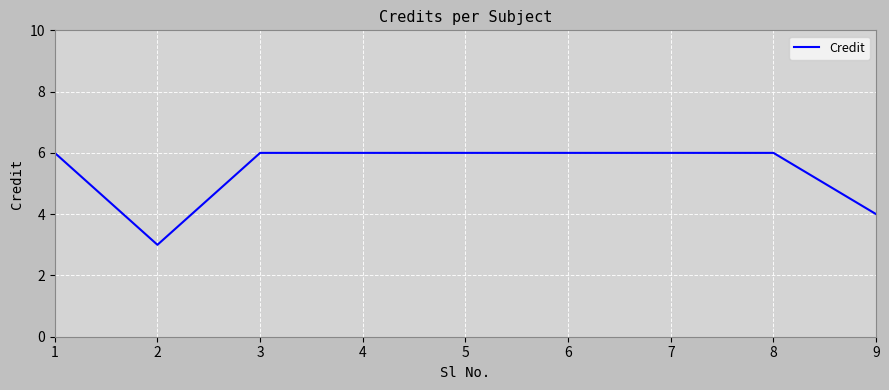

How many lines are shown in the chart?

1